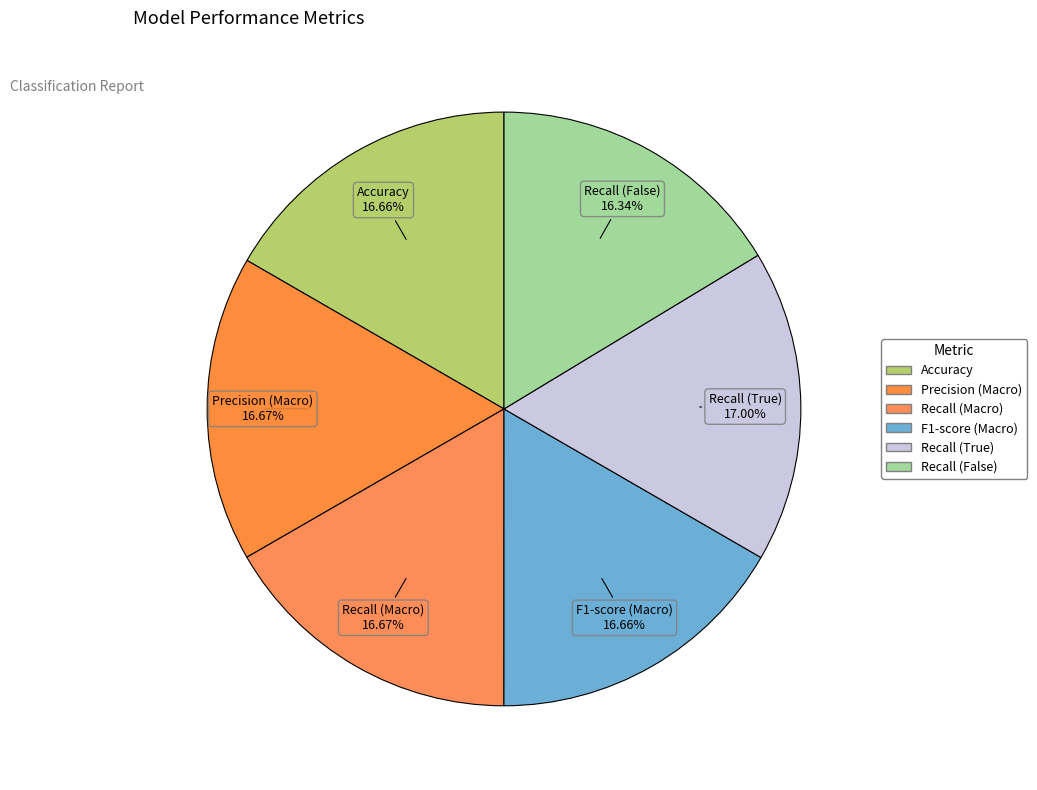

How much of the chart is everything except F1-score (Macro)?

83.3%